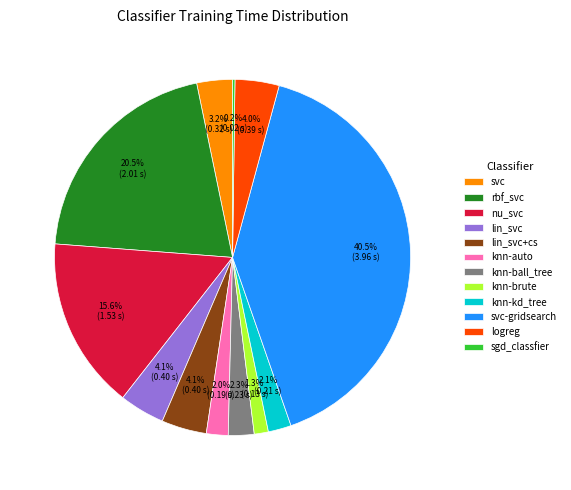

To the nearest percent, what is the average slice percentage?

8%